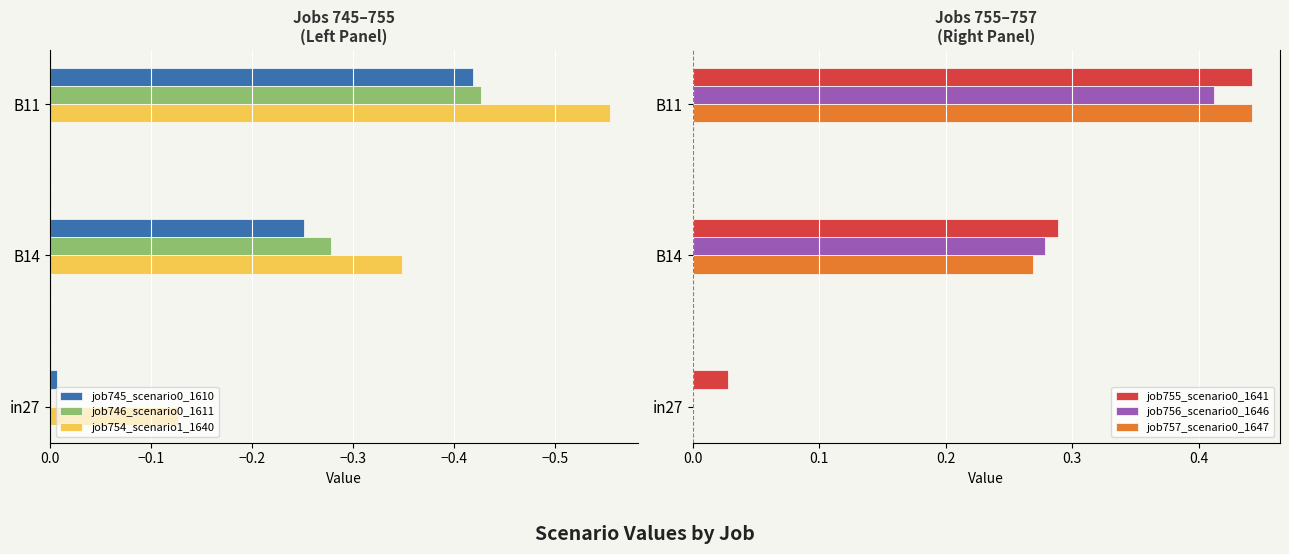

Is the value of job745_scenario0_1610 at B14 greater than the value of job754_scenario1_1640 at B14?

Yes